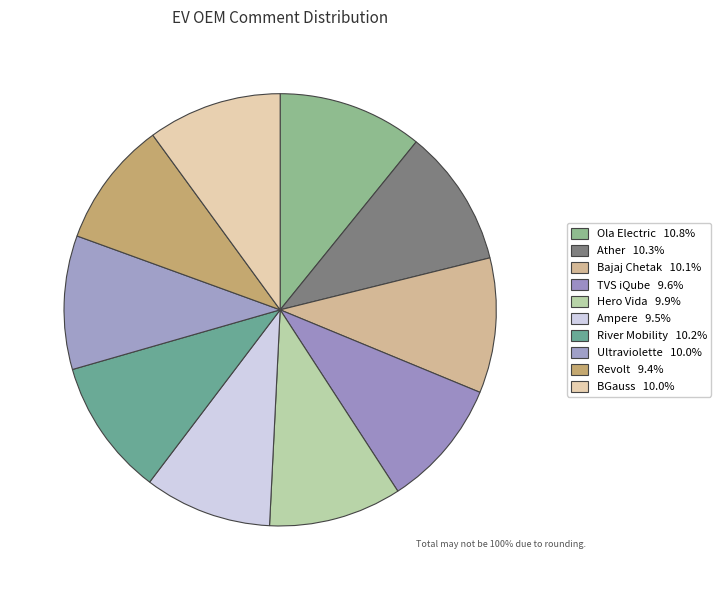

To the nearest percent, what percentage of the pie is Ultraviolette?

10%